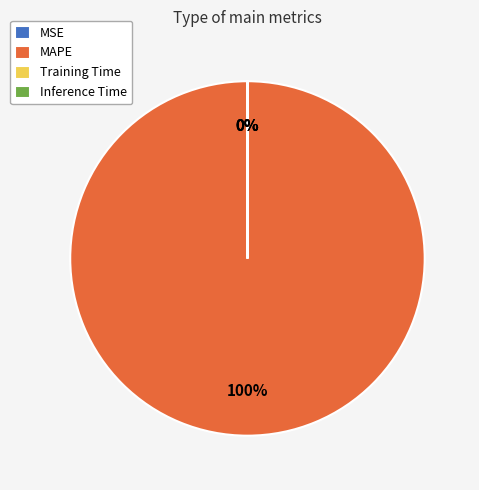

Is it true that MAPE is 100% of the pie?

True